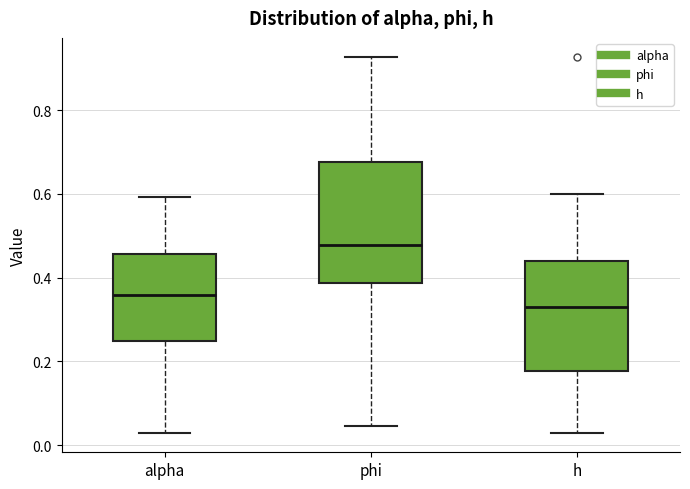

Where does the median line of the box for phi sit on the y-axis? The values are not printed on the chart, so give them approximately, as read against the axis.

0.48